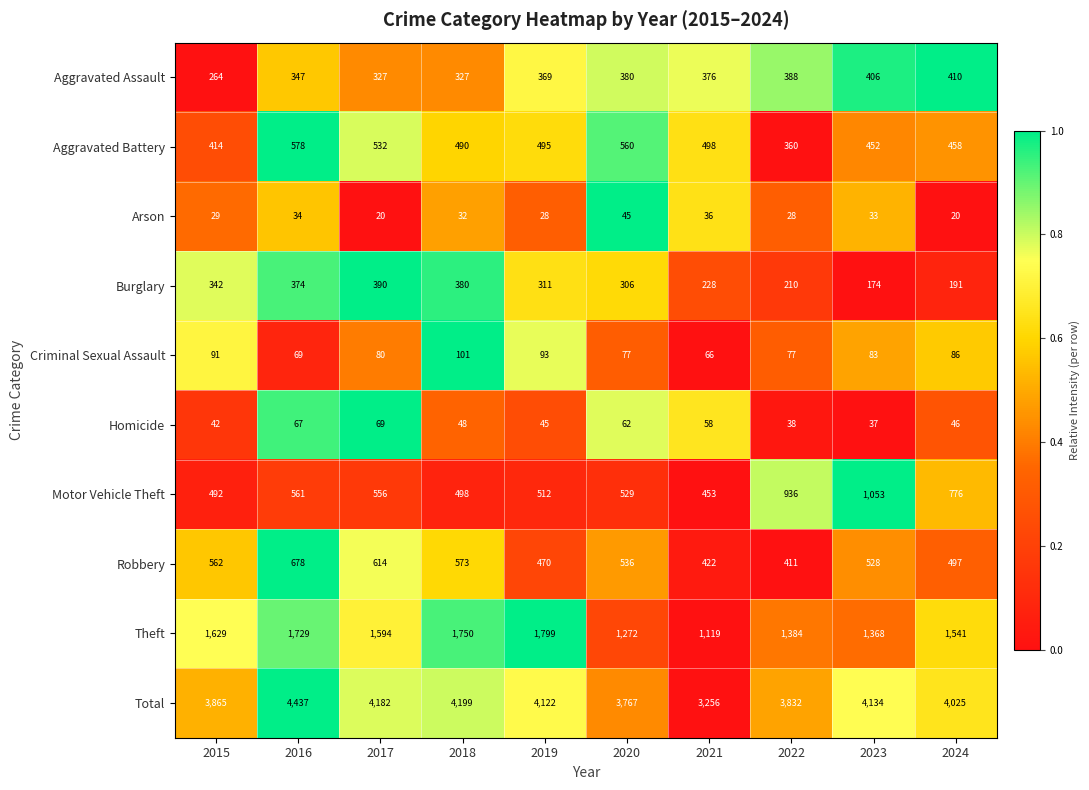

Is it true that Criminal Sexual Assault equals 77 at 2022?

True